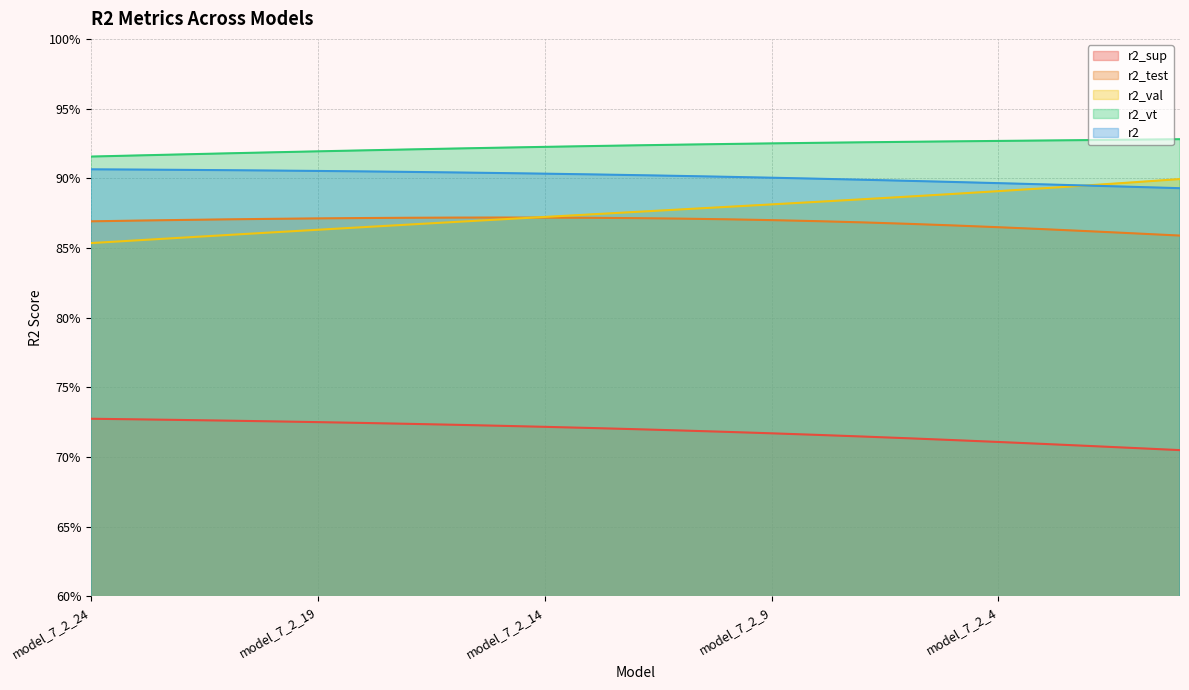

How many distinct data groups are displayed?

5